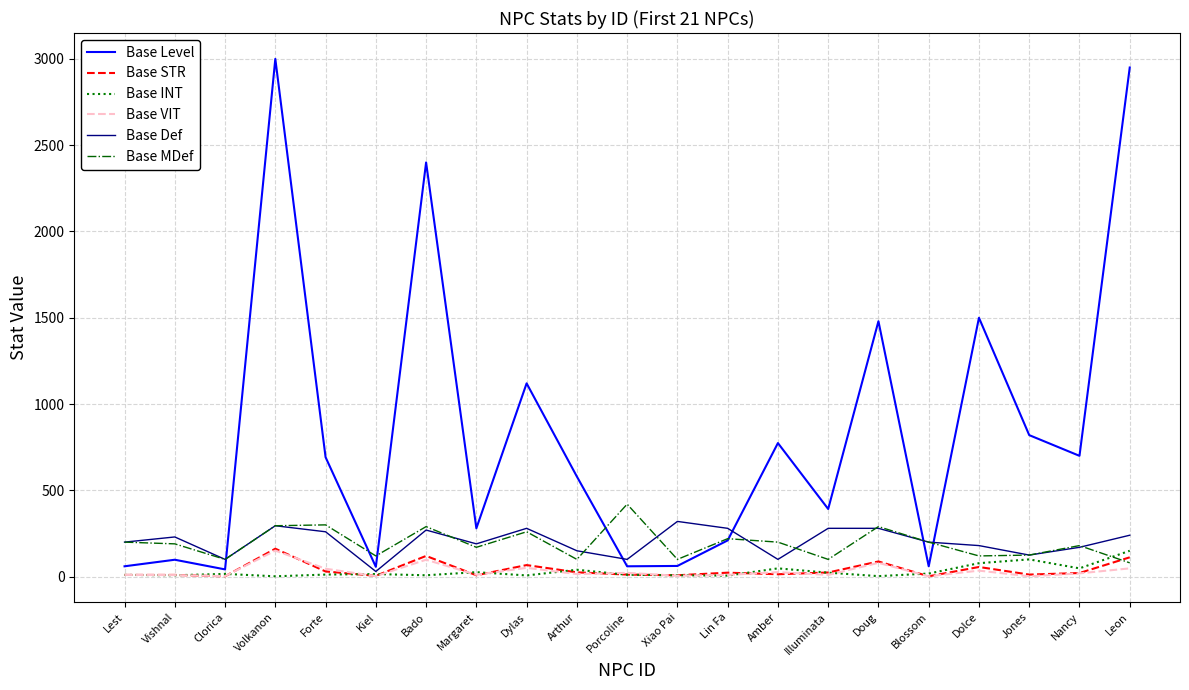

True or false: Base STR has more than 1 points higher than both neighbors.

True